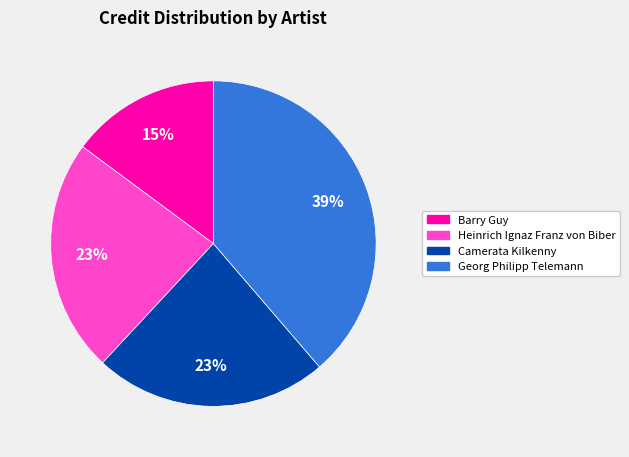

Is there a majority slice in this chart?

No